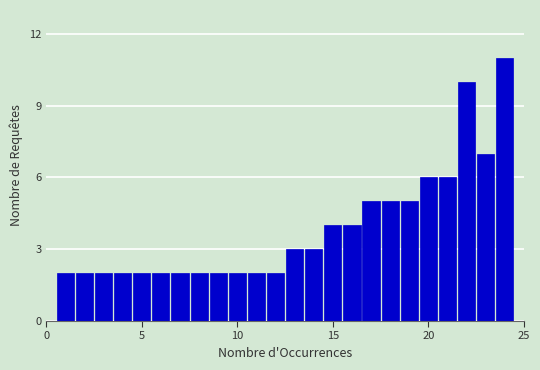

Around what value on the x-axis is the tallest bar? Give the approximate position of its centre, as read against the axis.

24.0